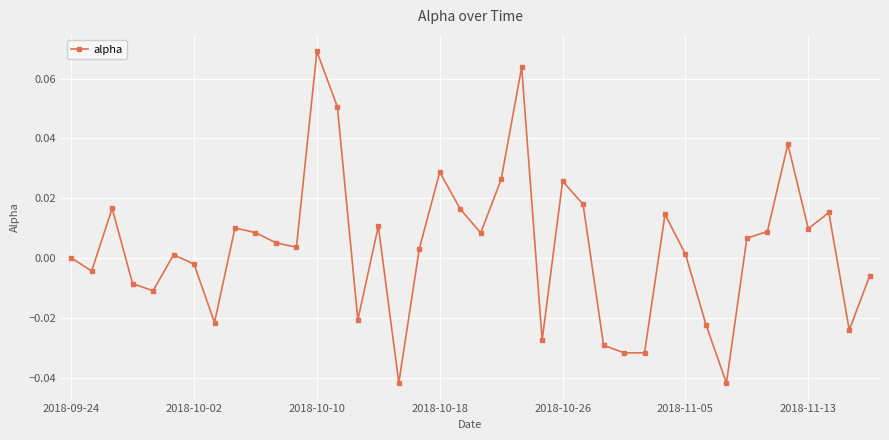

True or false: there are more than 1 points higher than both neighbors.

True